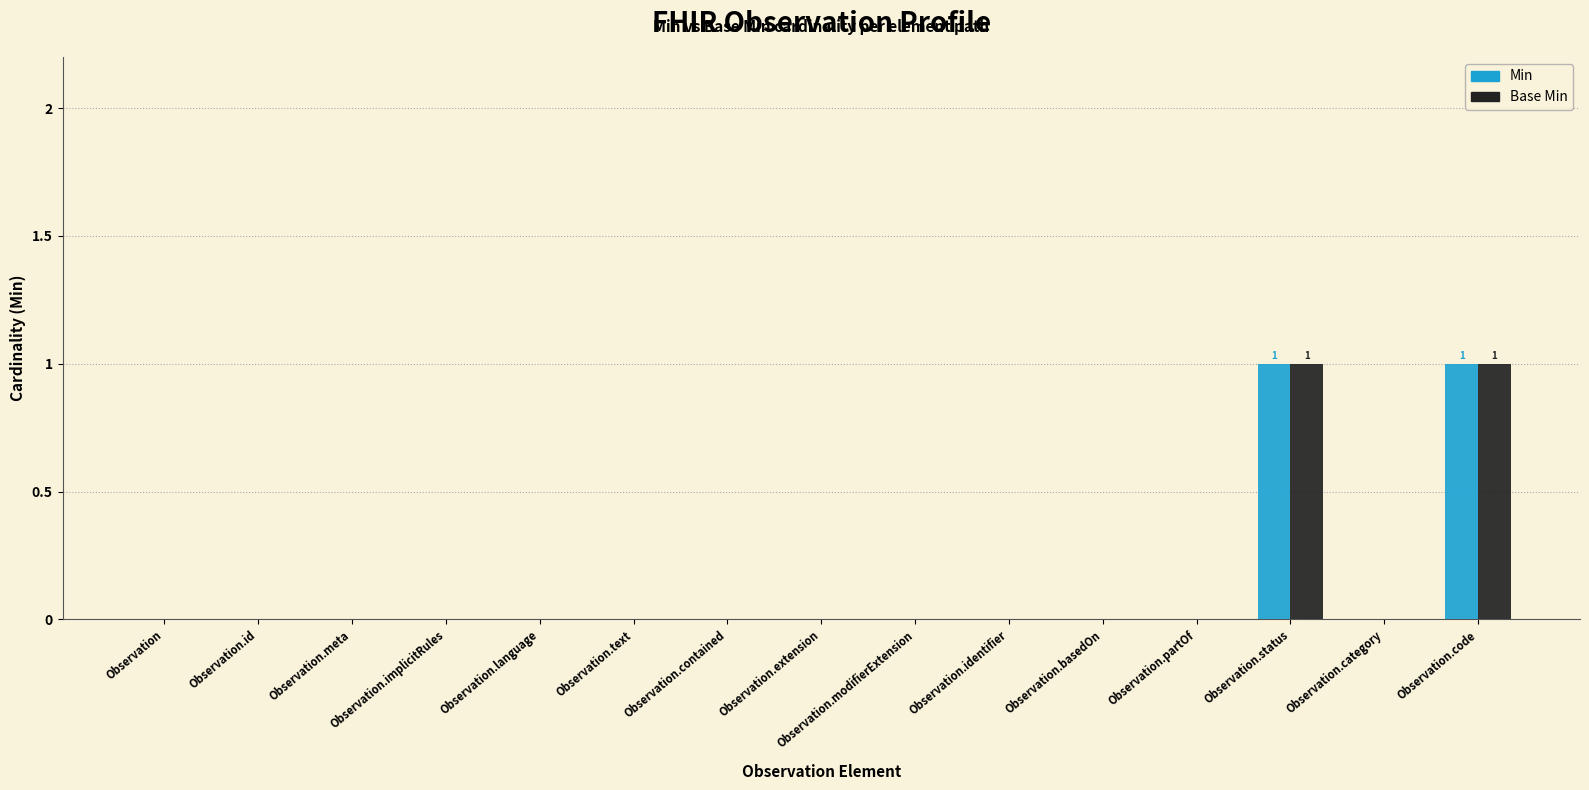

Is the value of Min at Observation.category greater than the value of Base Min at Observation.code?

No